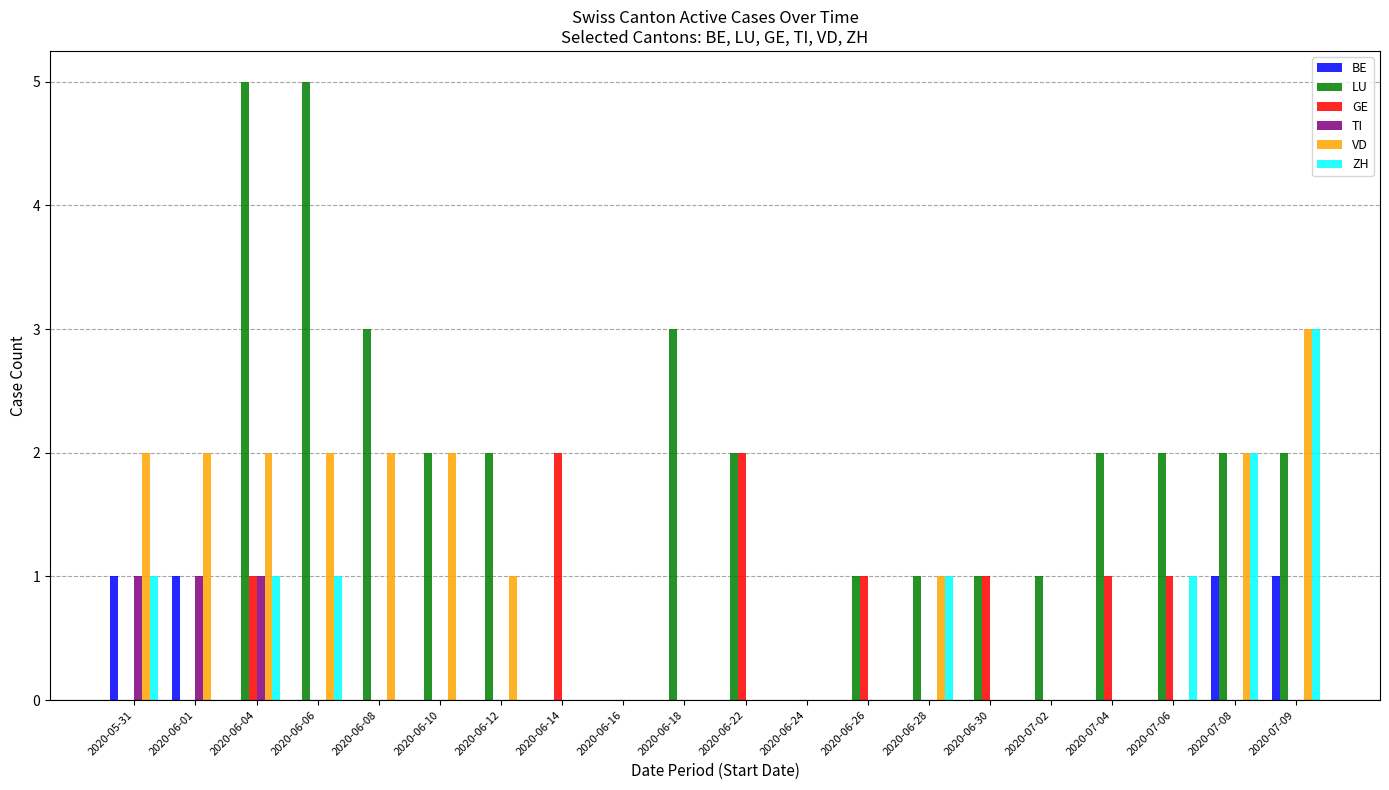

How many groups of bars are there?

20